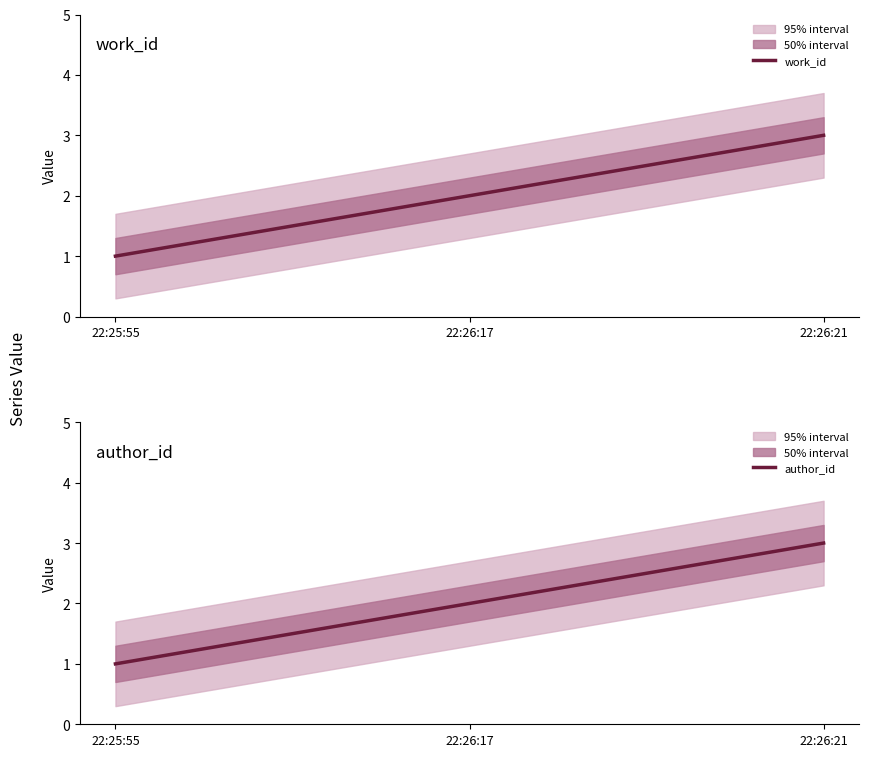

What is the total value across all series at 22:26:21?

6